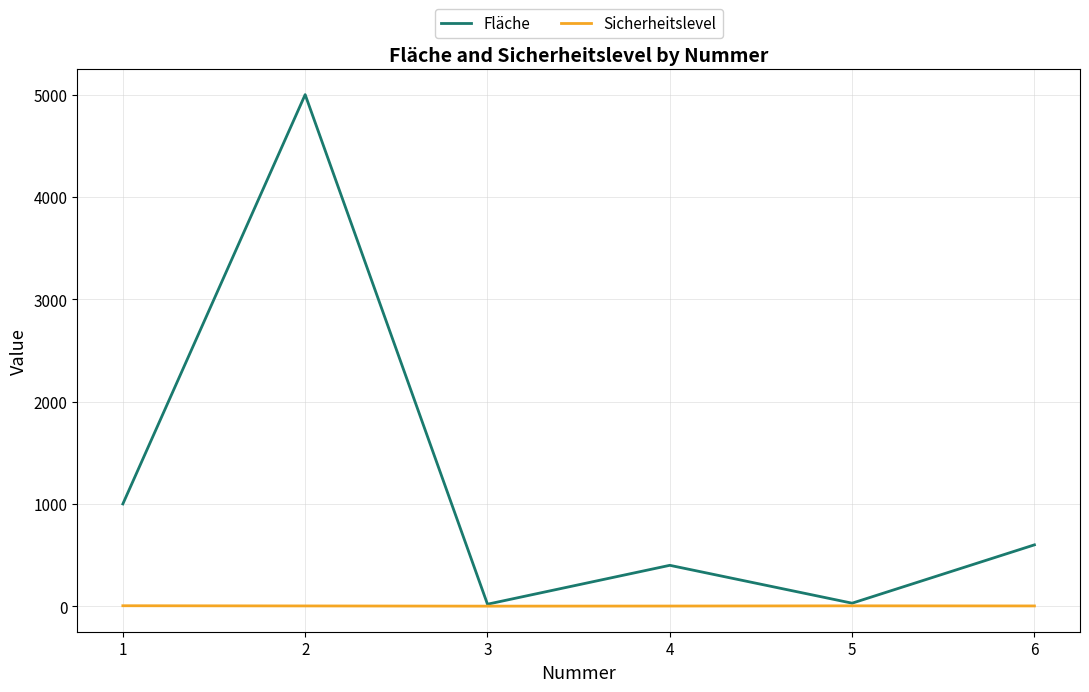

List the series in order of their overall mean, highest first.

Fläche, Sicherheitslevel